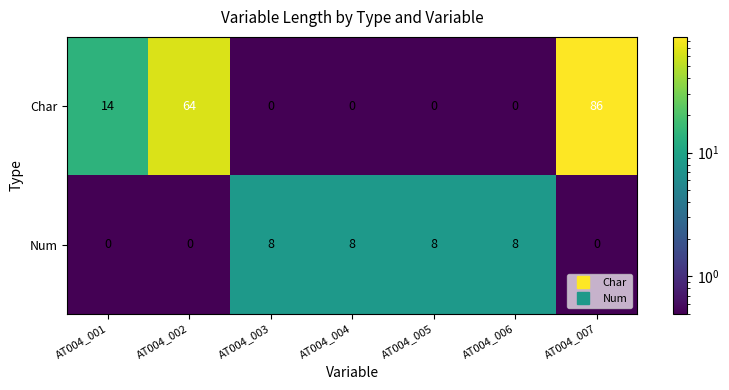

What is the maximum value shown in the chart?

86